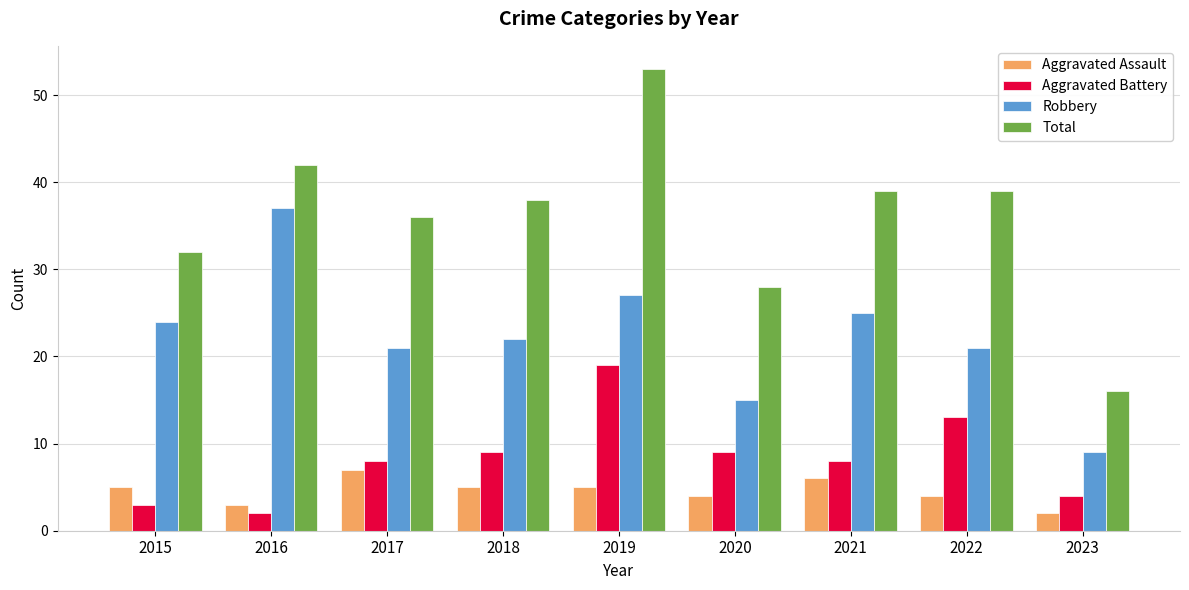

At which label does Robbery reach its peak?

2016